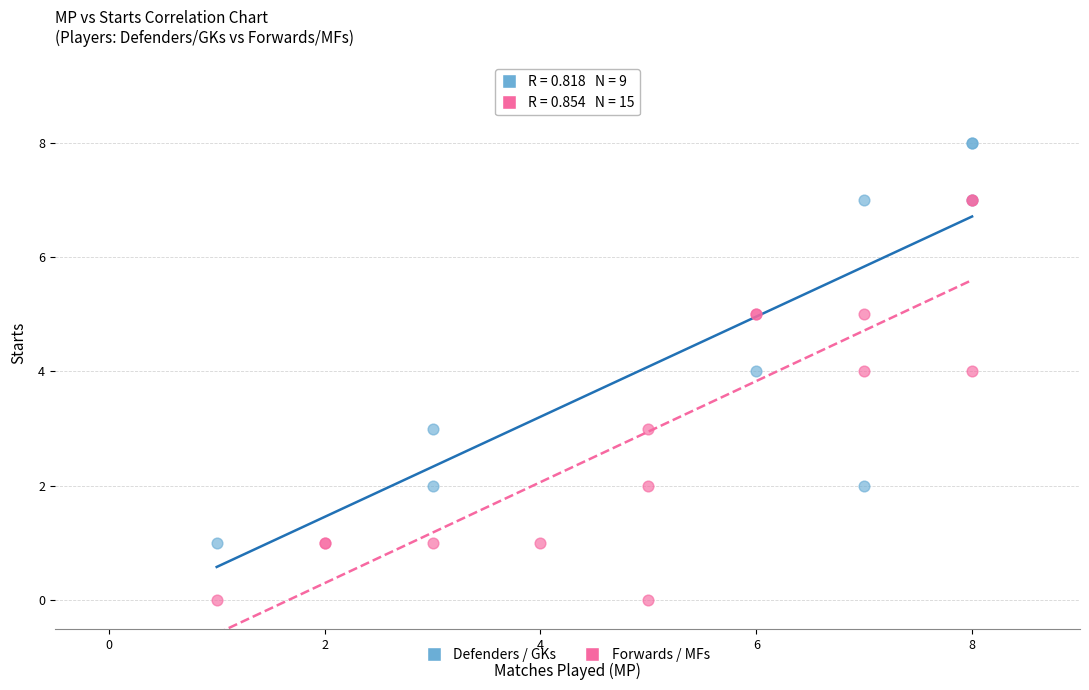

Which series reaches the minimum Y coordinate?

Forwards / MFs